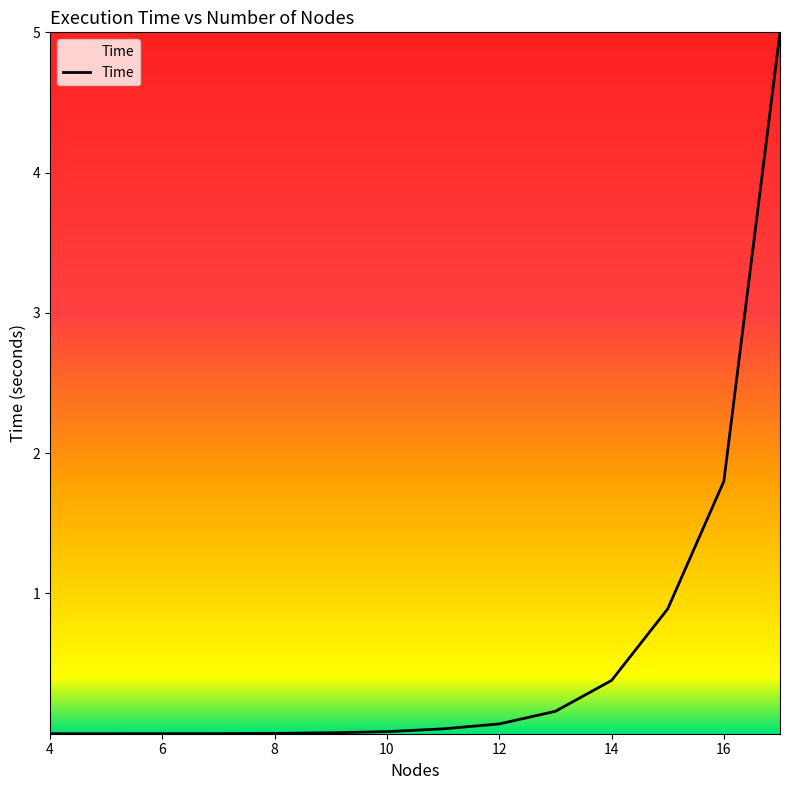

What is the maximum value shown in the chart?

5.0